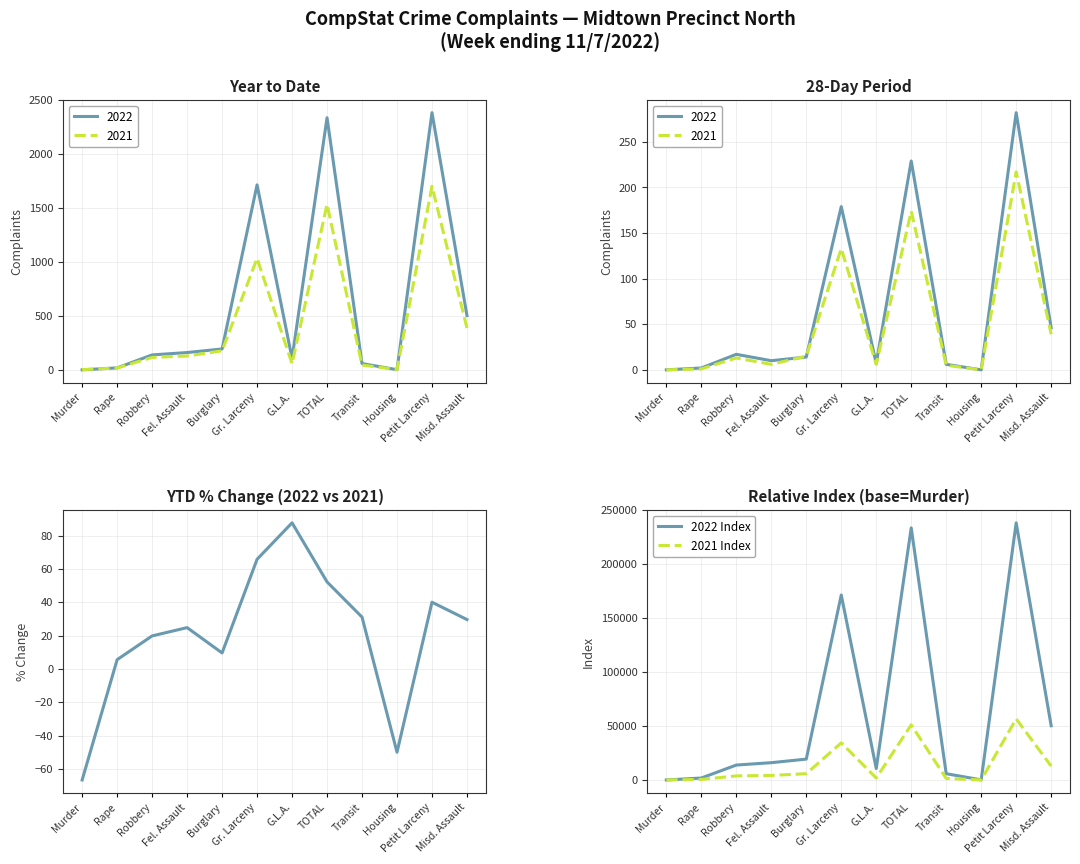

How many data points in 2022 Index are above 16100?

5